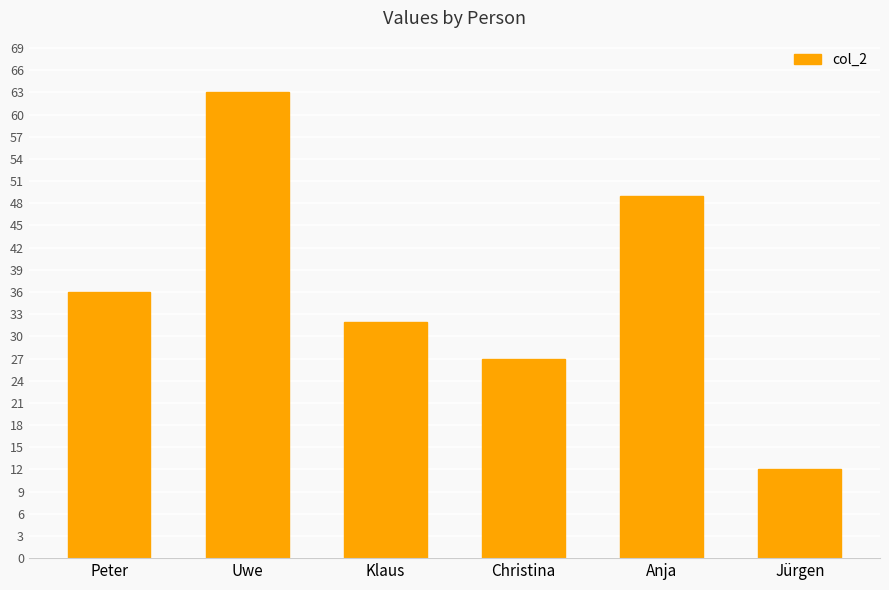

Approximately how many times larger is the value at Uwe compared to Christina?

2.3